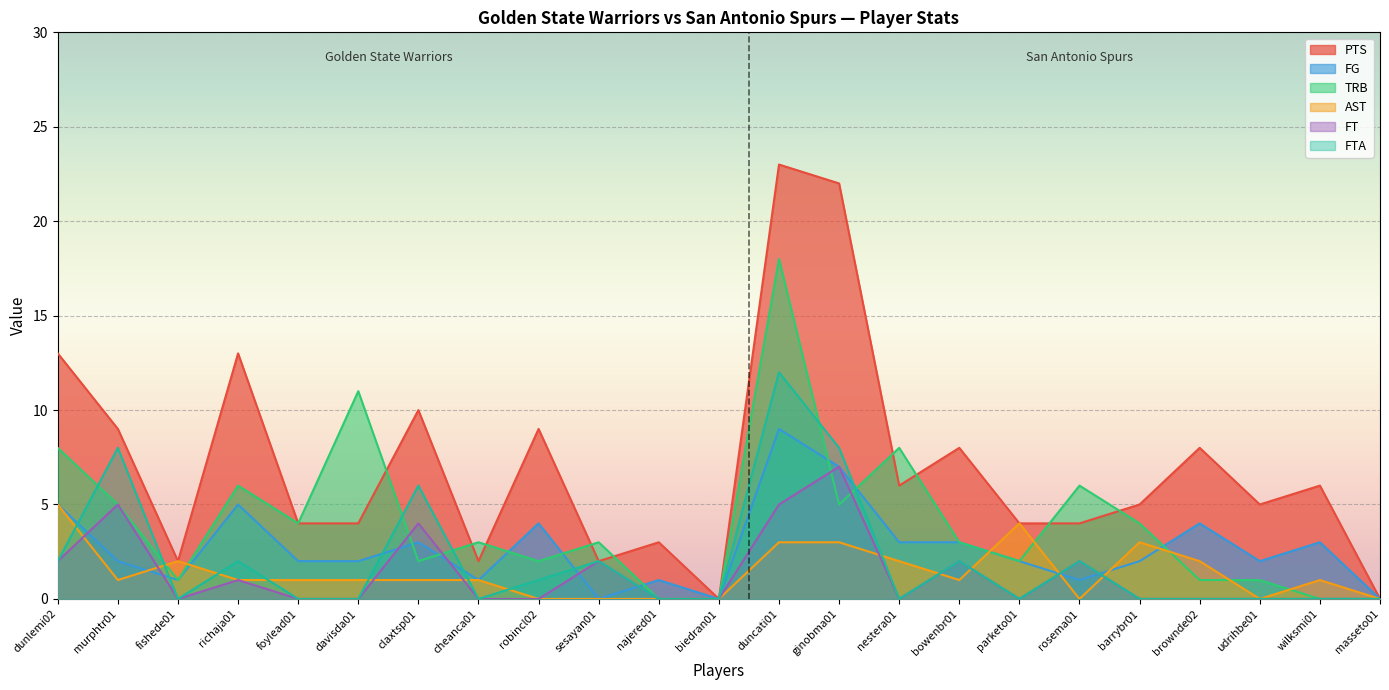

Between wilksmi01 and bowenbr01, which is larger?

bowenbr01